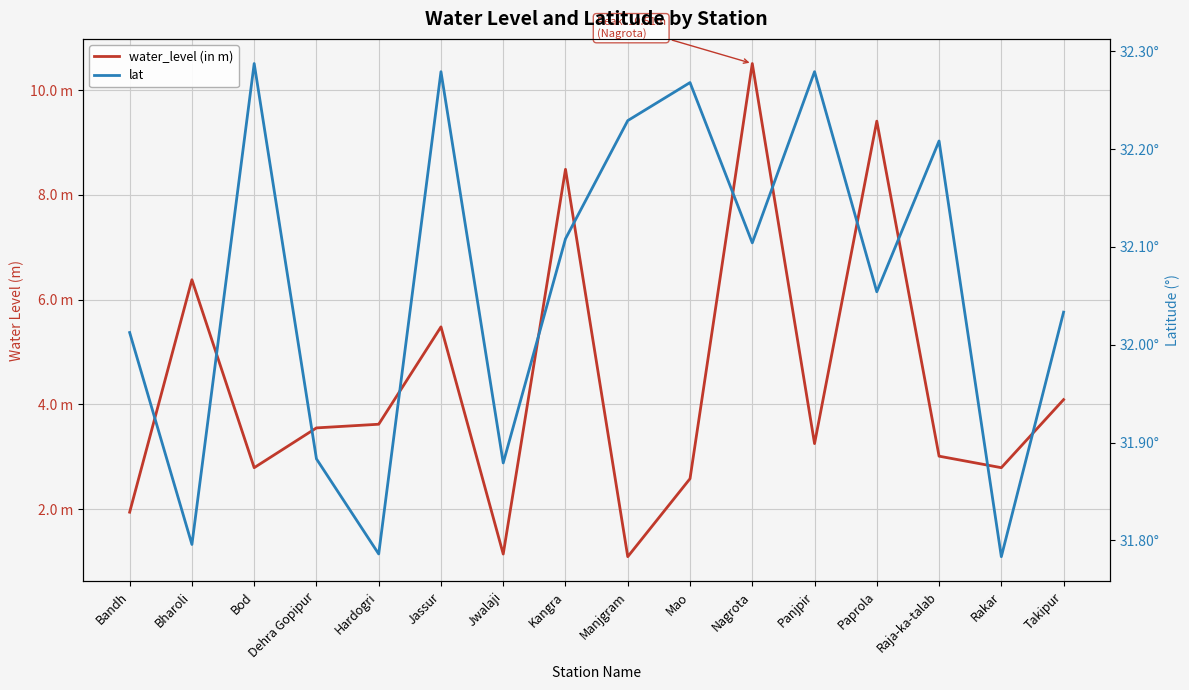

What is the label of the 6th point from the left?

Jassur